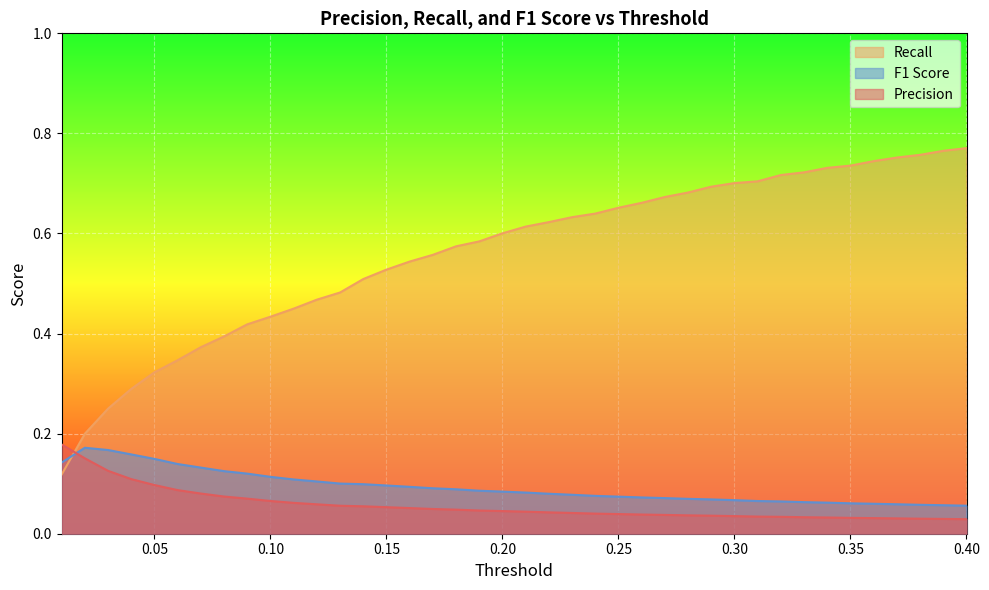

What are all the series names shown in the legend?

Recall, F1 Score, Precision